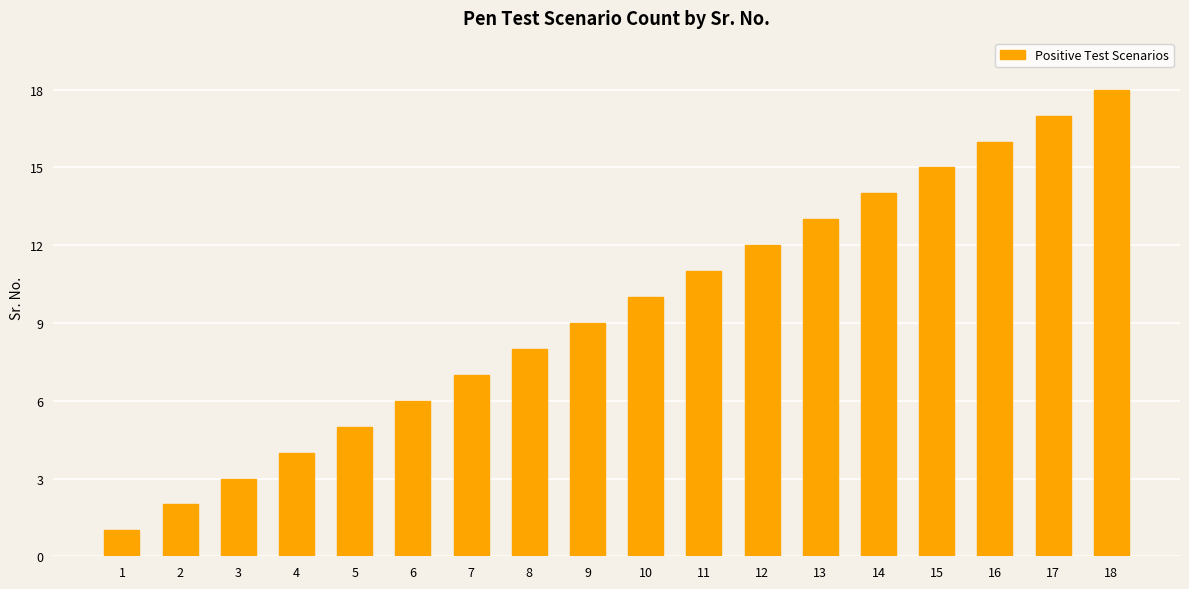

What value does the data have at 18?

18